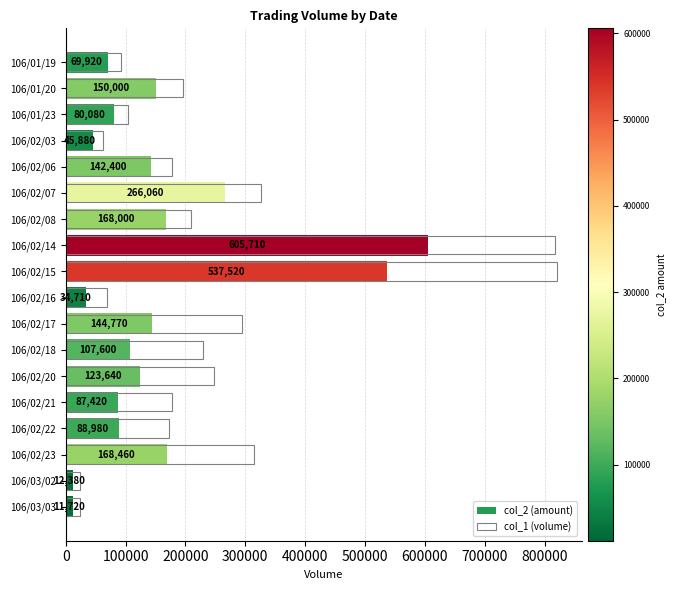

What is the difference between the maximum and minimum values in the col_1 (volume) series?

797000